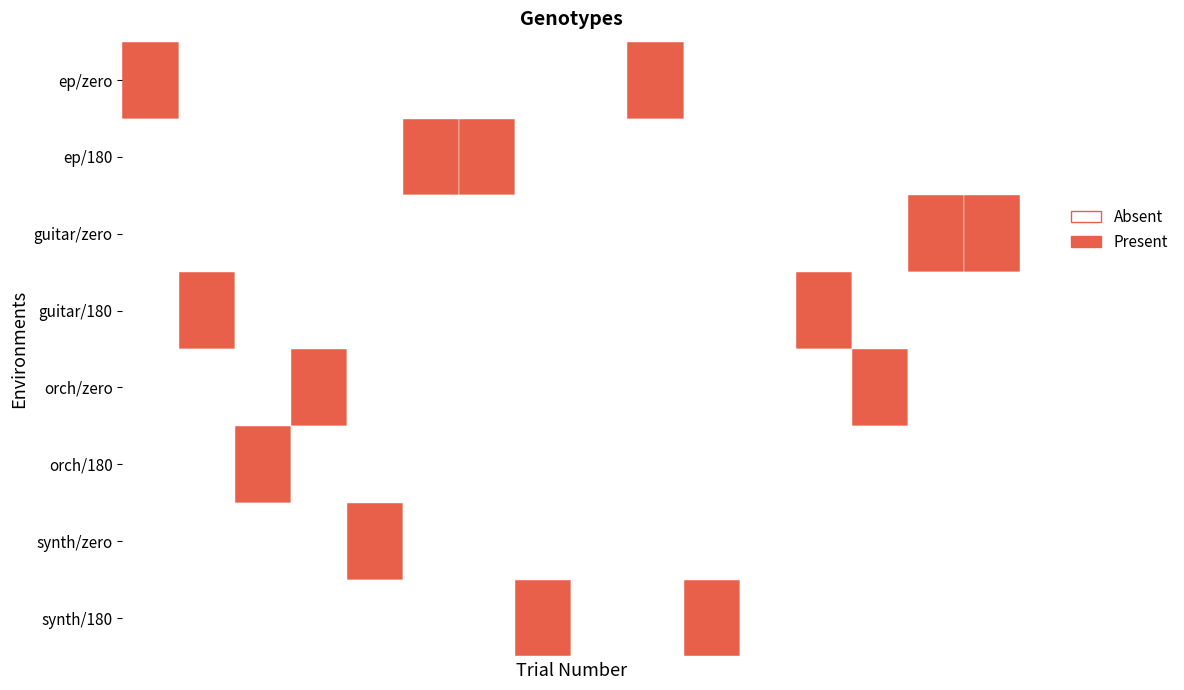

Is it true that orch equals 2 at zero/guitar?

False